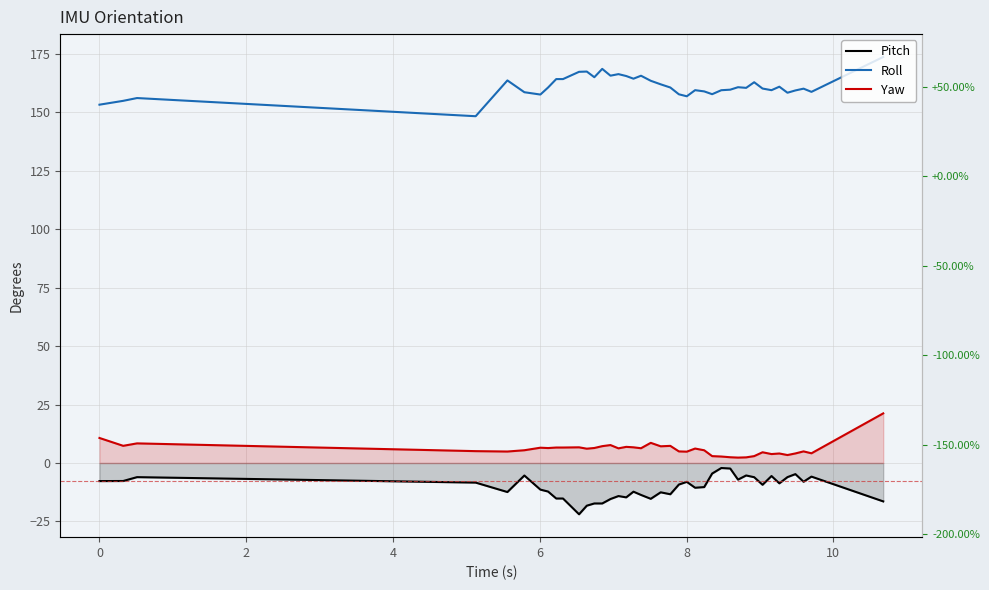

Reading left to right, transcribe all the data shown in this chart.

Pitch: -7.7	-7.7	-6.1	-8.4	-12.4	-5.4	-11.4	-12.2	-15.2	-15.2	-22.0	-18.3	-17.3	-17.3	-15.4	-14.2	-14.7	-12.3	-13.7	-15.3	-12.6	-13.4	-9.2	-8.1	-10.6	-10.3	-4.5	-2.2	-2.4	-7.1	-5.3	-6.1	-9.3	-5.6	-8.7	-6.1	-4.8	-8.0	-5.8	-16.4
Roll: 153.3	154.9	156.1	148.3	163.6	158.6	157.6	160.6	164.2	164.2	167.3	167.4	165.0	168.6	165.7	166.3	165.5	164.4	165.7	163.5	162.0	160.6	157.7	156.9	159.5	159.0	157.8	159.5	159.7	160.7	160.5	162.9	160.2	159.5	161.0	158.4	159.4	160.1	158.8	173.7
Yaw: 10.7	7.3	8.4	5.1	4.9	5.4	6.5	6.4	6.6	6.6	6.7	6.1	6.4	7.2	7.7	6.3	6.9	6.7	6.3	8.6	7.1	7.3	4.9	4.8	6.2	5.4	2.9	2.8	2.4	2.3	2.4	2.9	4.6	3.8	4.1	3.4	4.1	5.0	4.1	21.2